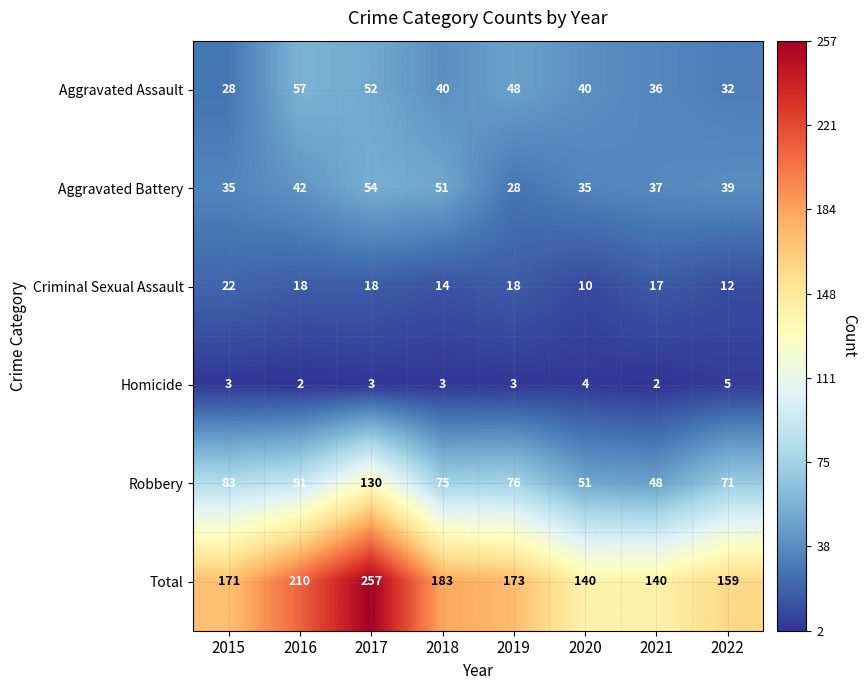

What is the sum of the Homicide values at 2022 and 2016?

7